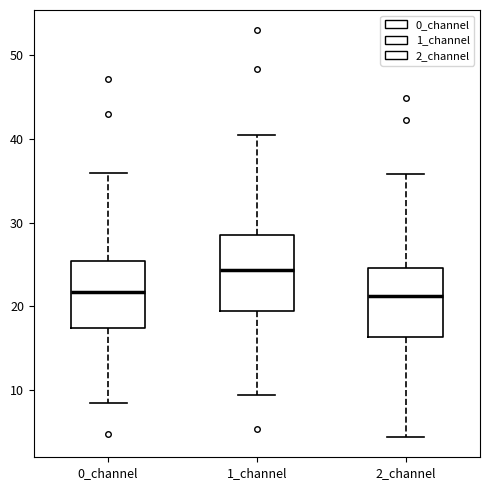

Which box's median line is the highest?

1_channel